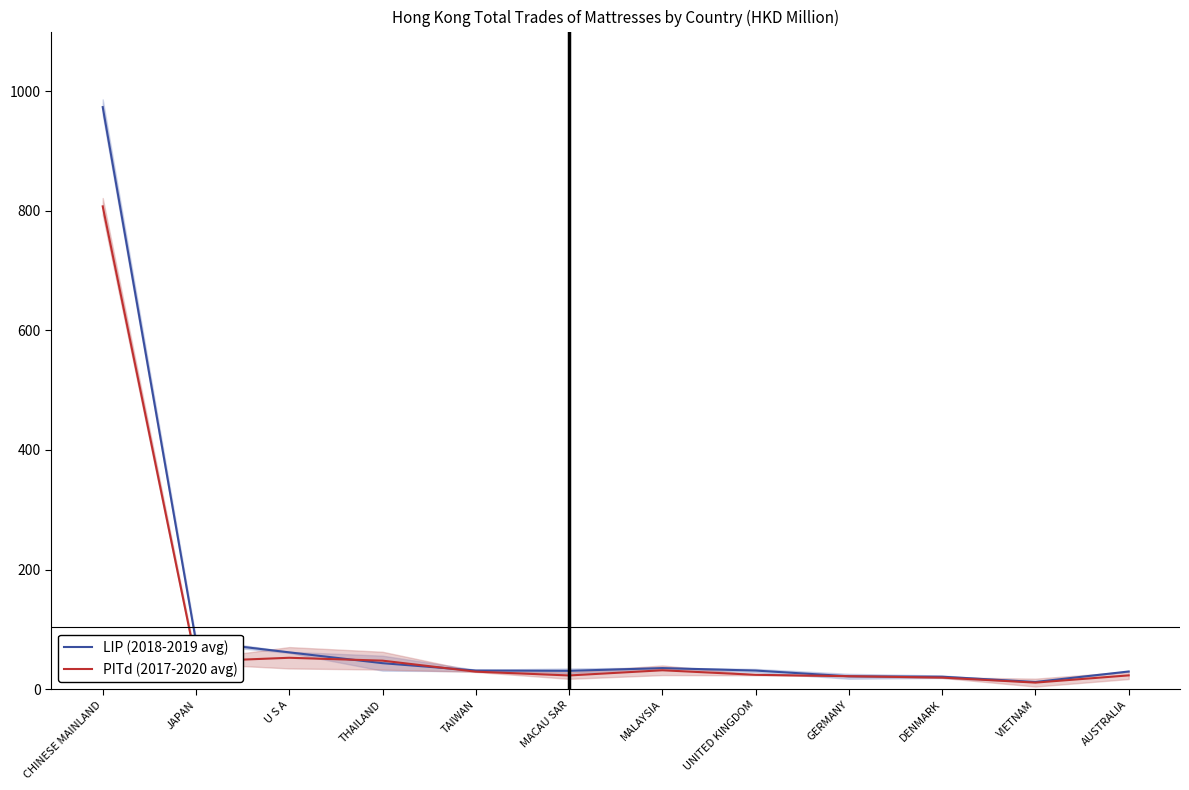

Read the LIP (2018-2019 avg) value at GERMANY.

21.4